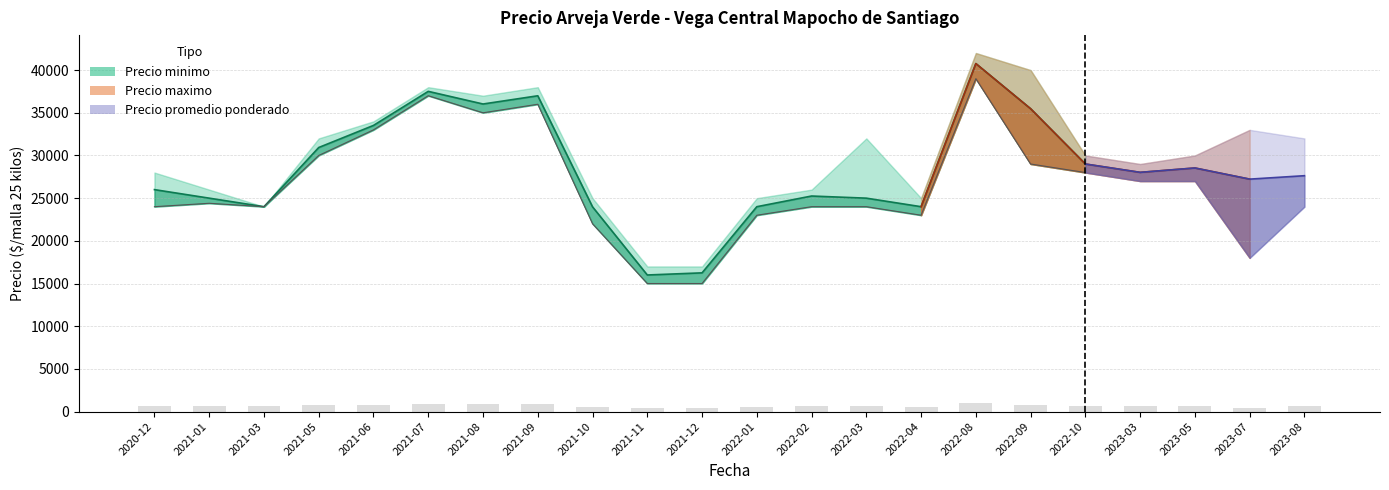

At how many categories does at least one series exceed 35025?

5